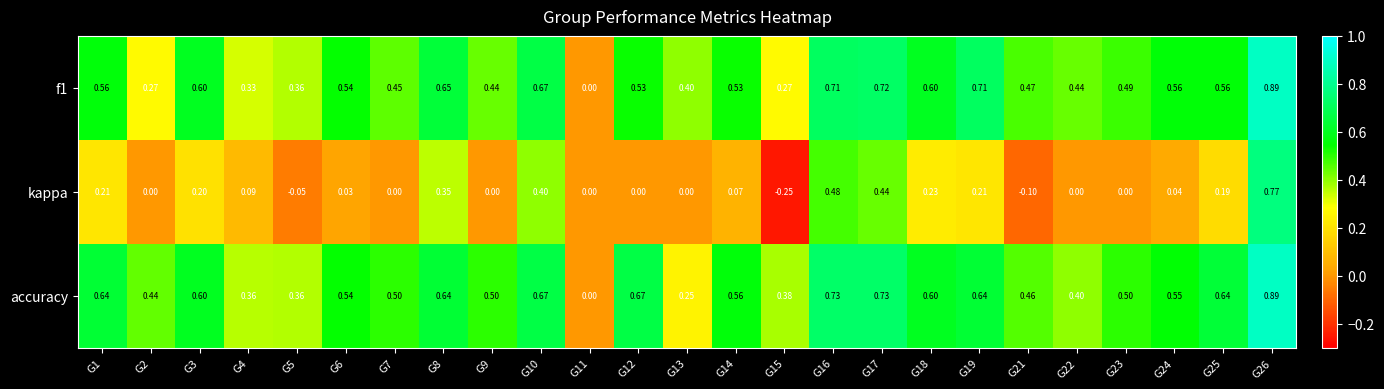

Is the value of f1 at G19 greater than the value of kappa at G7?

Yes